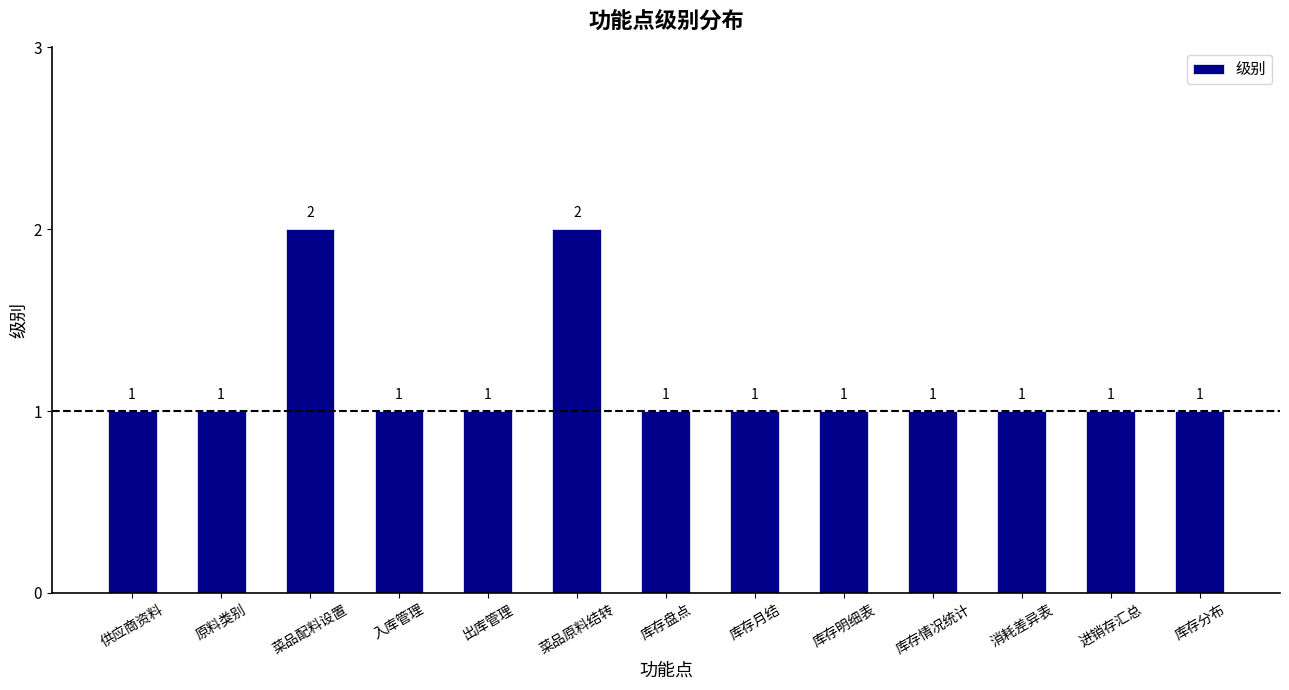

What is the minimum value shown in the chart?

1